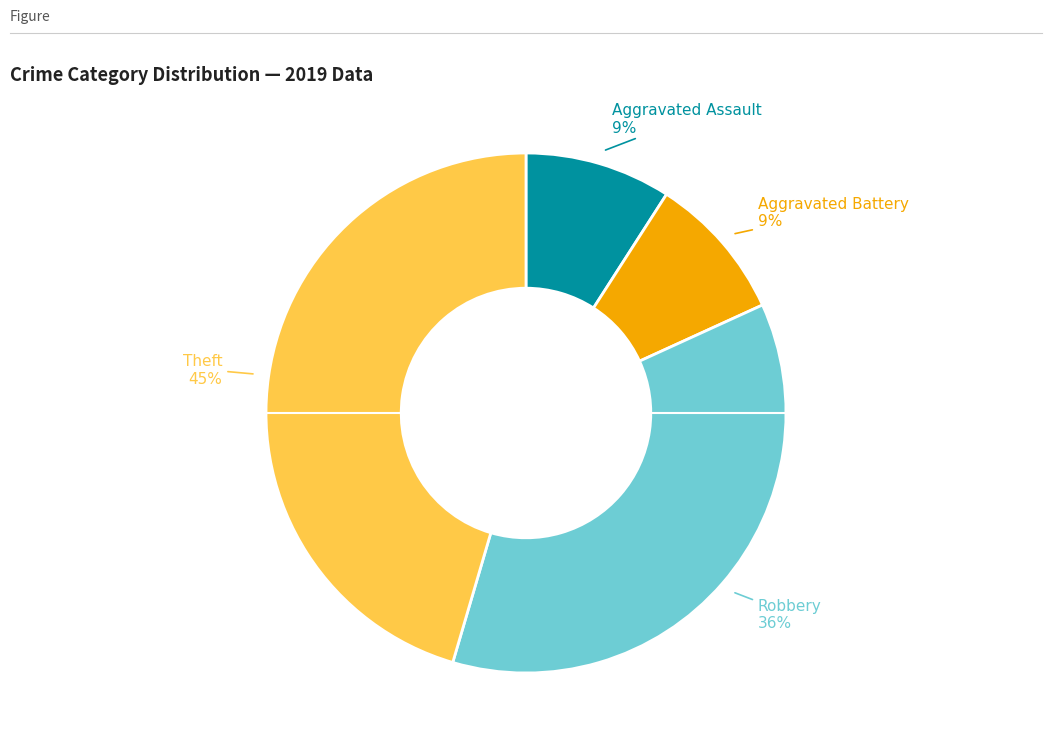

Is there any slice that represents more than half of the pie?

No